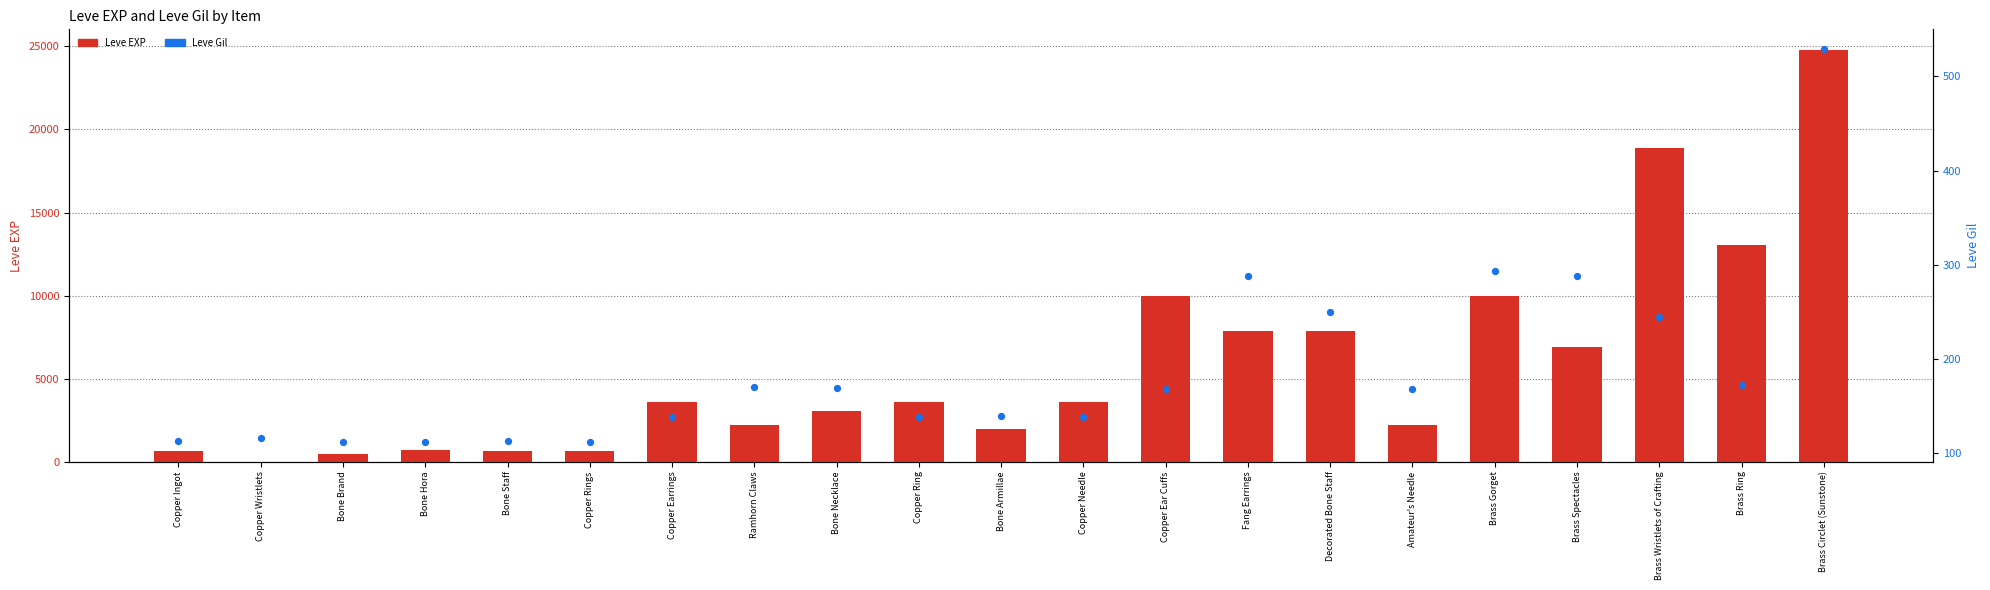

What is the total value across all series at Brass Wristlets of Crafting?

19155